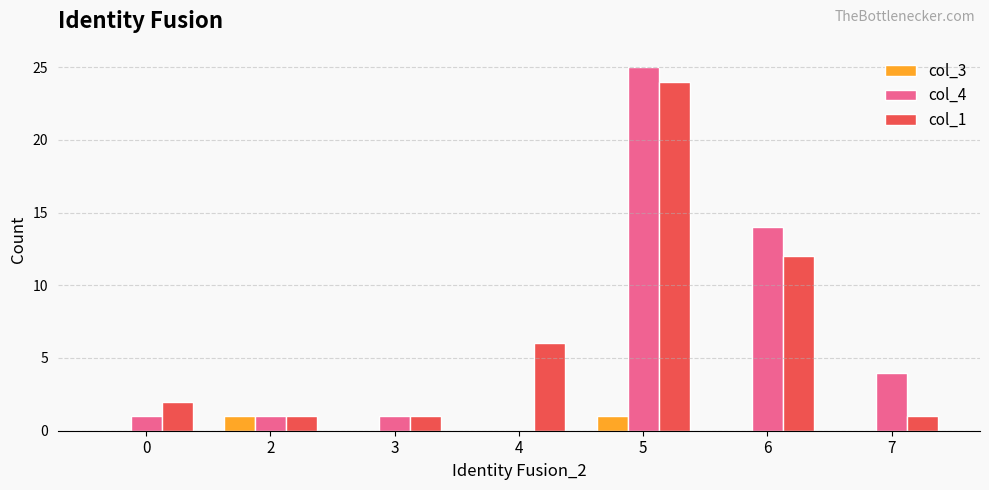

What is the maximum value shown in the chart?

25